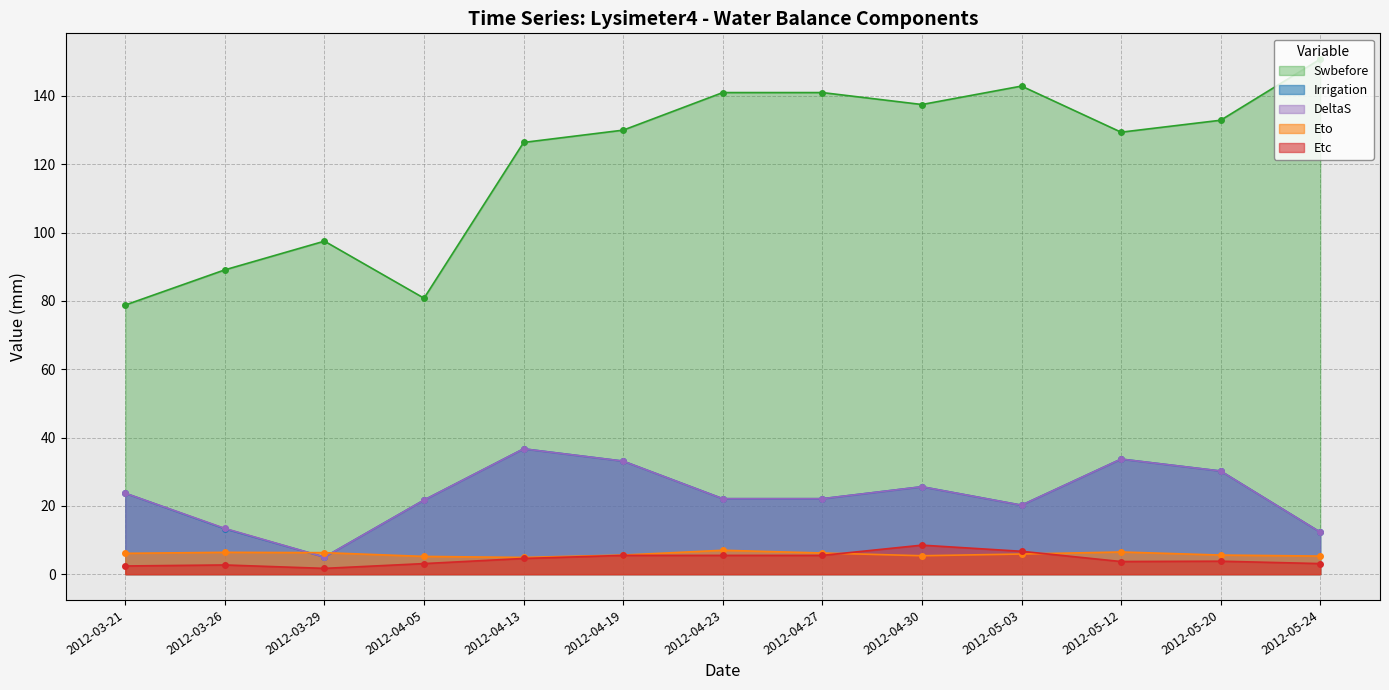

What is the label of the 1st point from the right?

2012-05-24